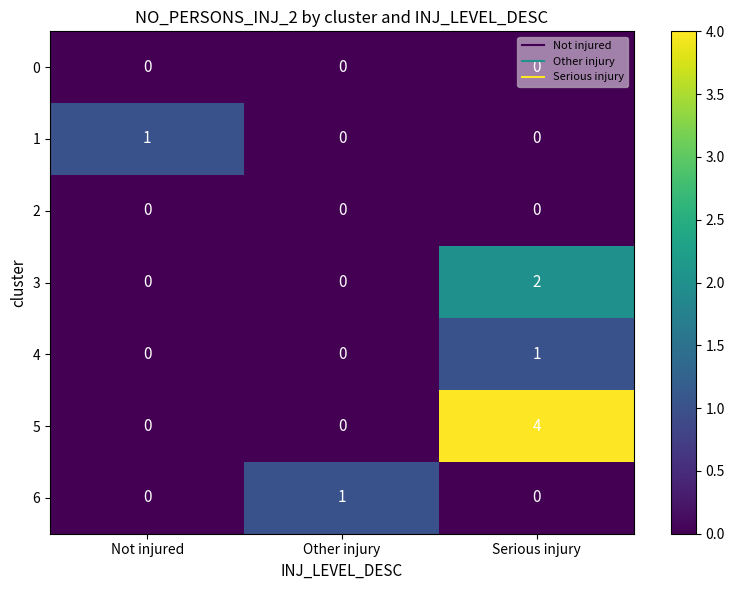

What is the total value across all series at Serious injury?

7